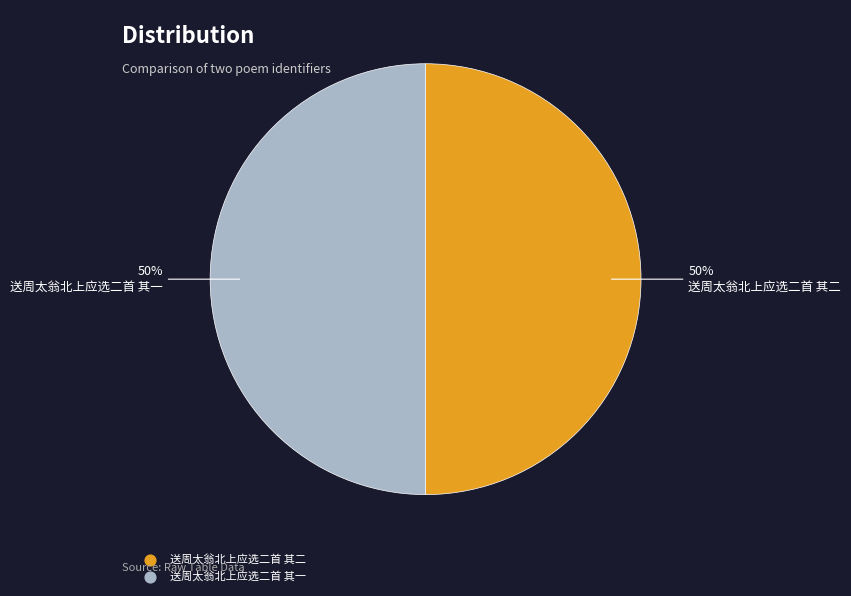

Is it true that 送周太翁北上应选二首 其一 is 40% of the pie?

False